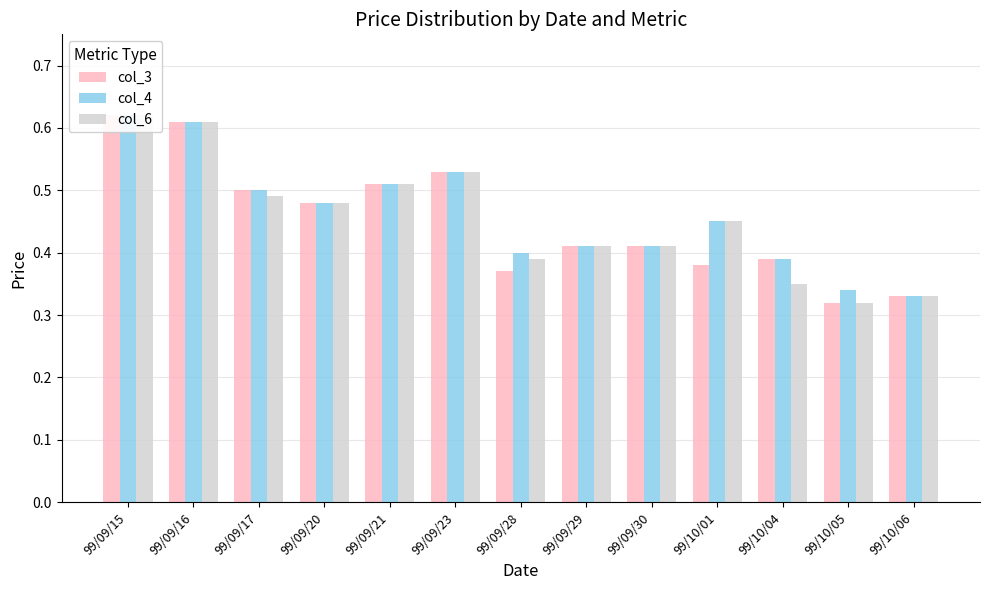

What is the difference between the maximum and second lowest values in the col_6 series?

0.3